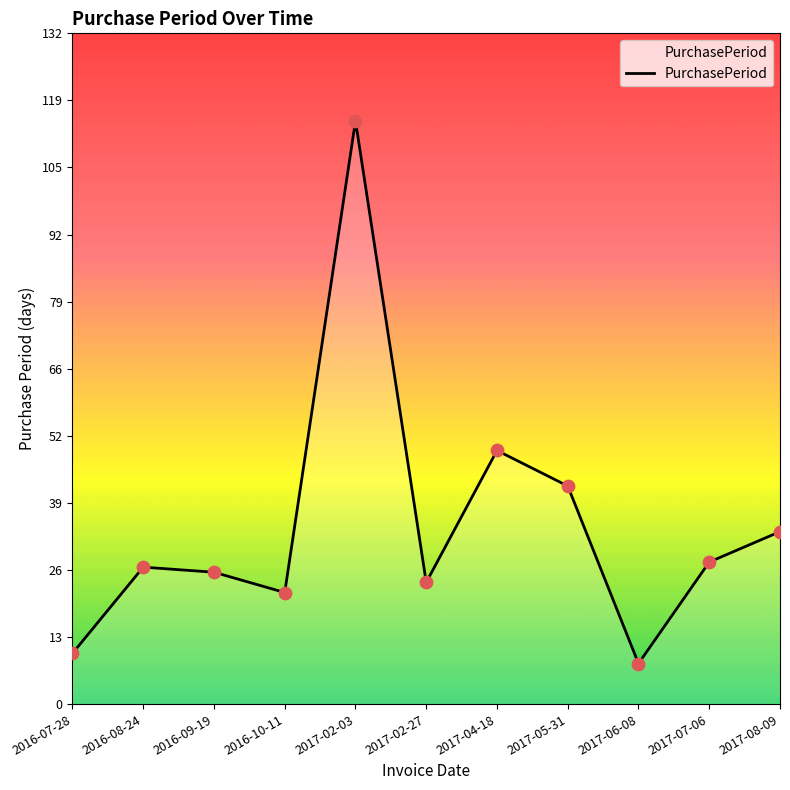

Between 2017-02-03 and 2017-08-09, which is larger?

2017-02-03